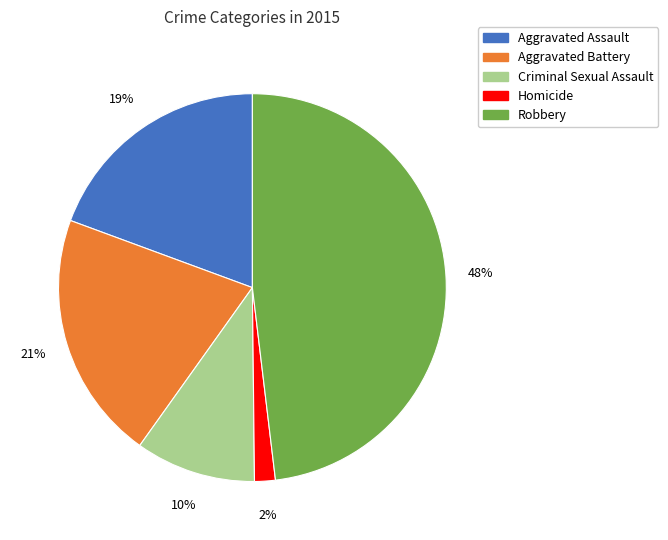

The Aggravated Assault slice represents 6% of the pie. True or false?

False